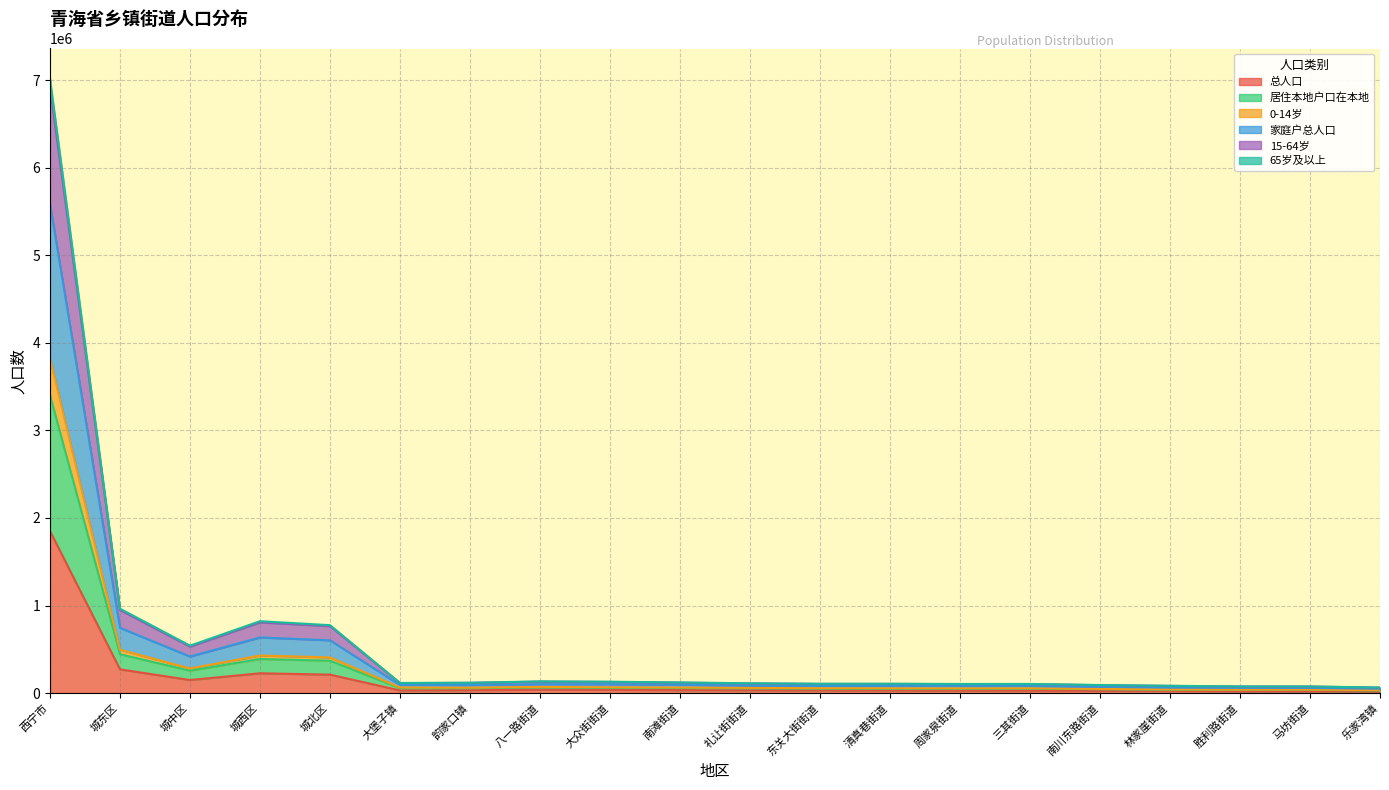

Where is the first local maximum for 65岁及以上?

城西区